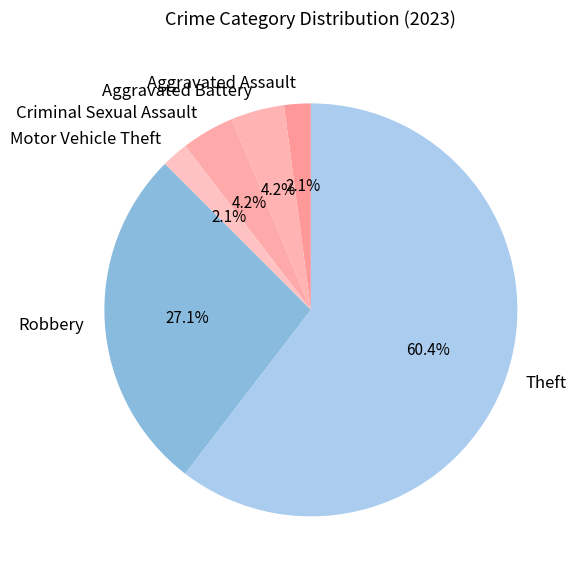

Which slice is the largest?

Theft